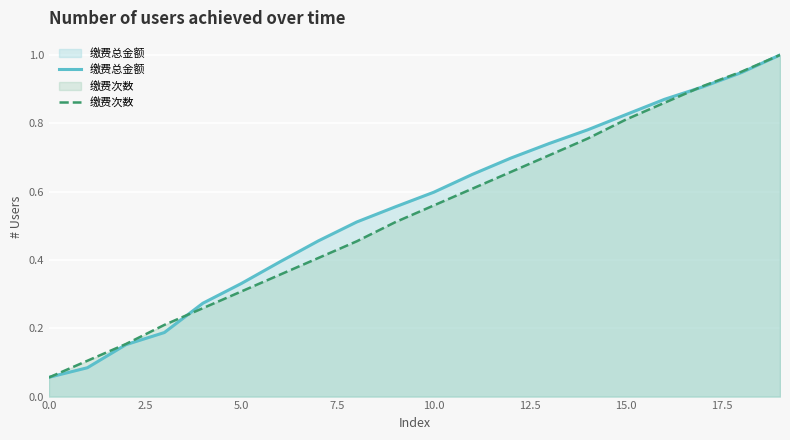

What value does the 缴费次数 series have at 12?

0.7